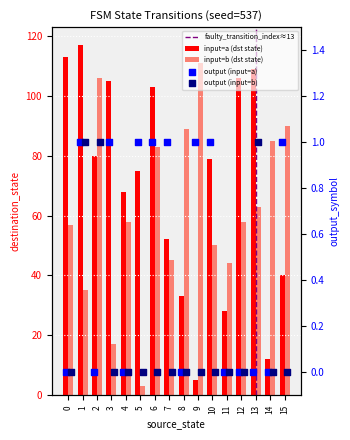

Which series has the largest total across all categories?

destination_state_a